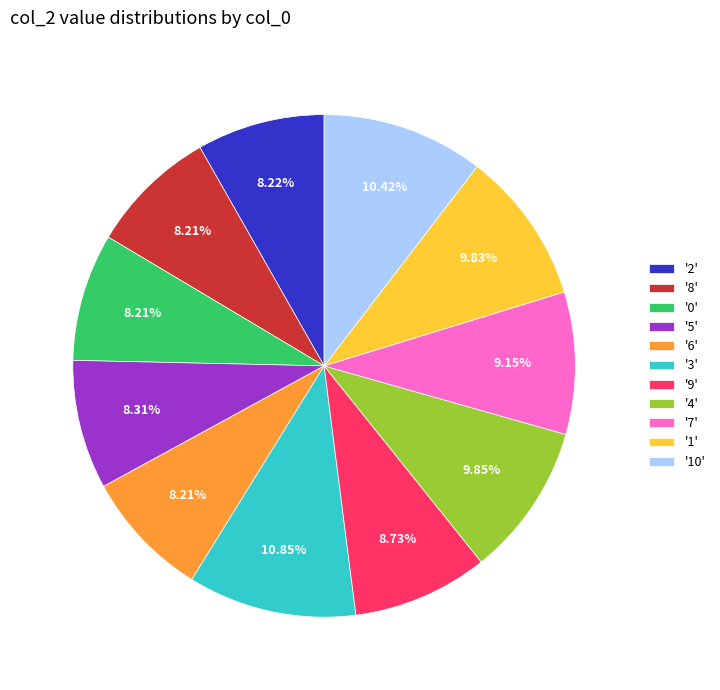

Is the sum of '2' and '1' greater than half?

No